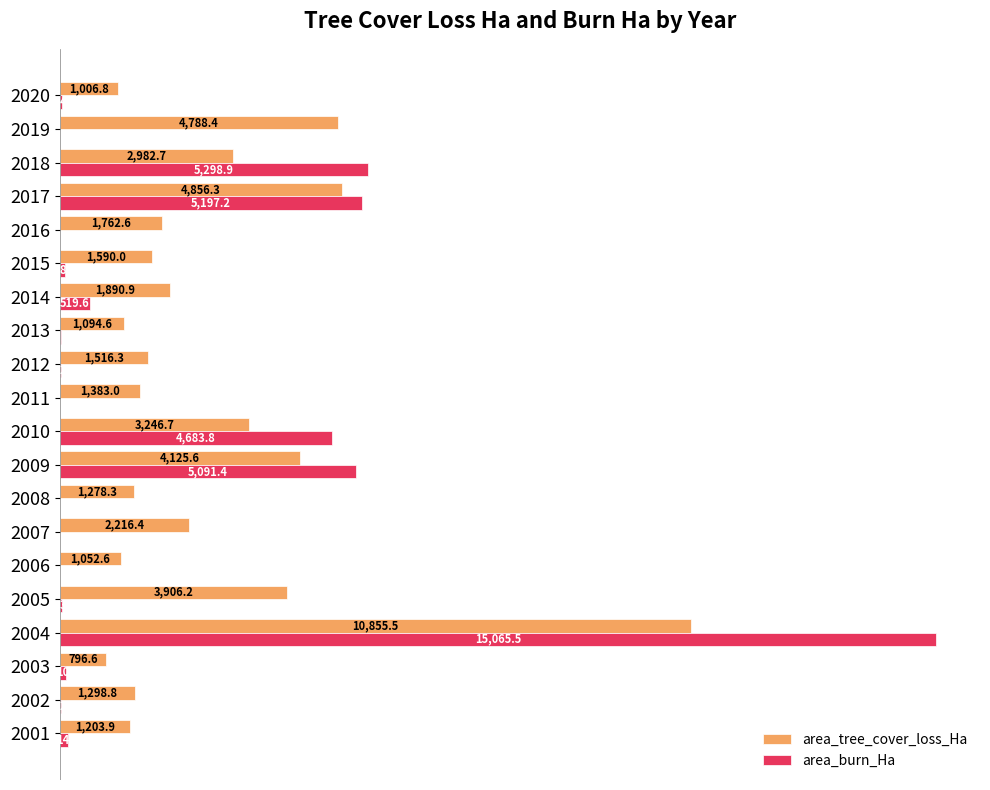

What is the maximum value shown in the chart?

15065.5